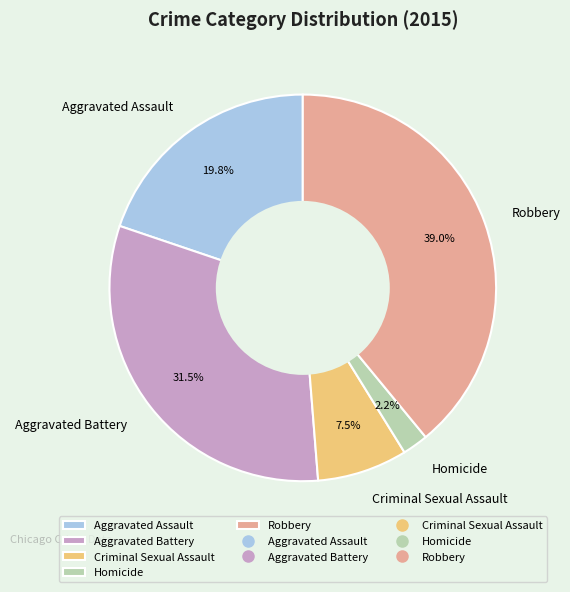

Between Robbery and Aggravated Assault, which is larger?

Robbery